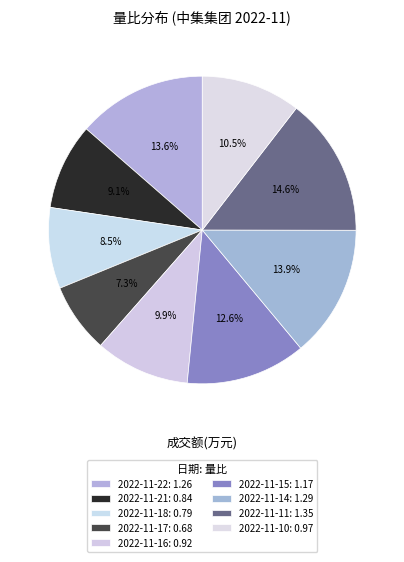

To the nearest percent, what percentage of the pie is 2022-11-17?

7%